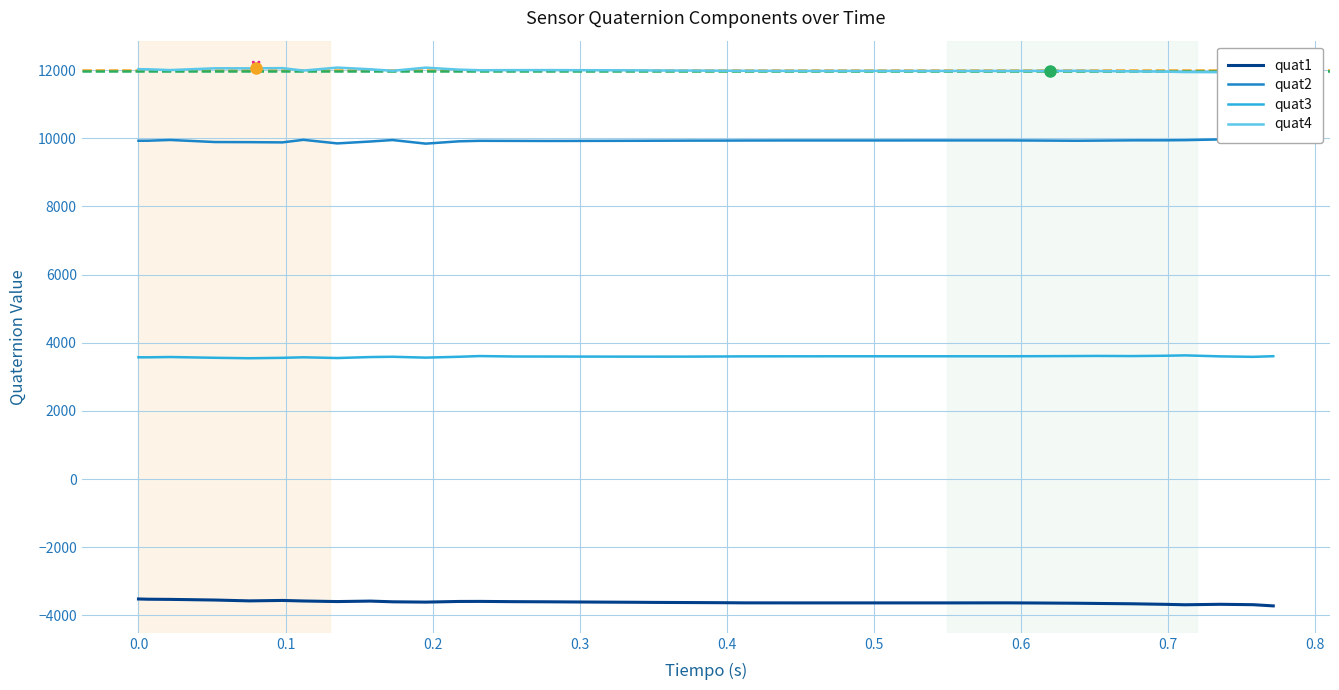

True or false: quat3 and quat1 intersect in this chart.

False